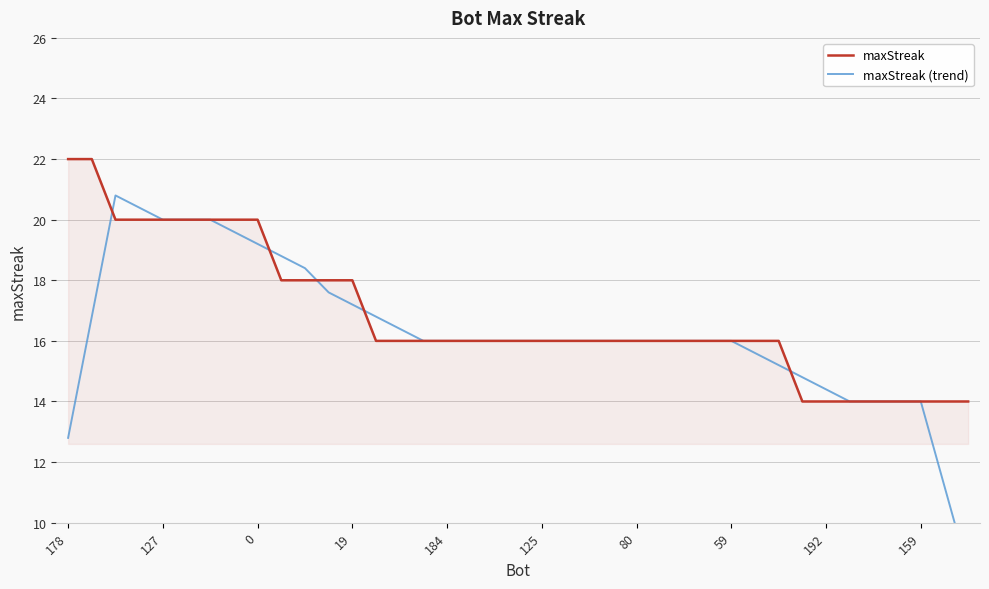

The maxStreak series shows 22 at 178. True or false?

True